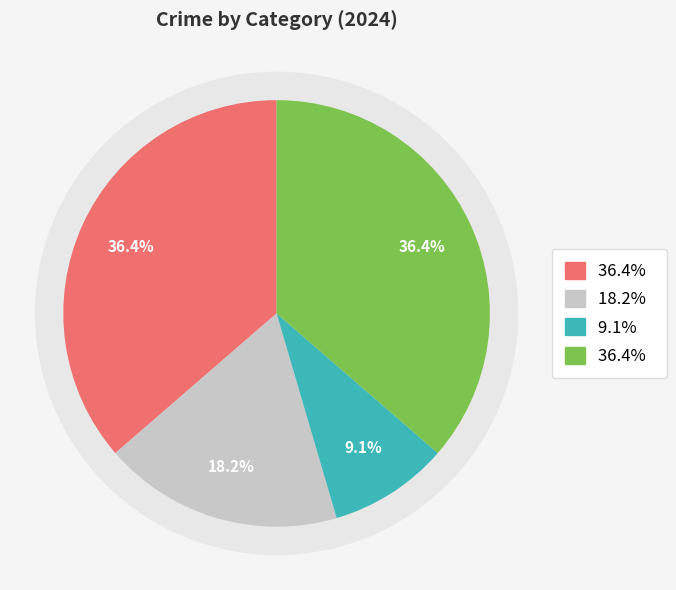

Approximately how many times larger is the value at Robbery compared to Homicide?

4.0